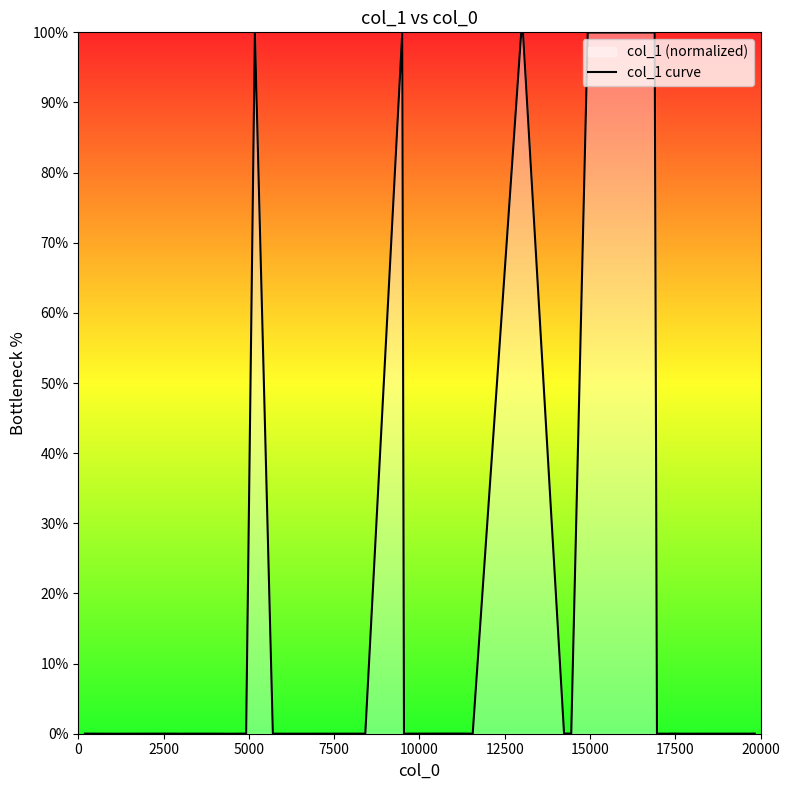

How many points are lower than both their immediate neighbors (excluding endpoints)?

6